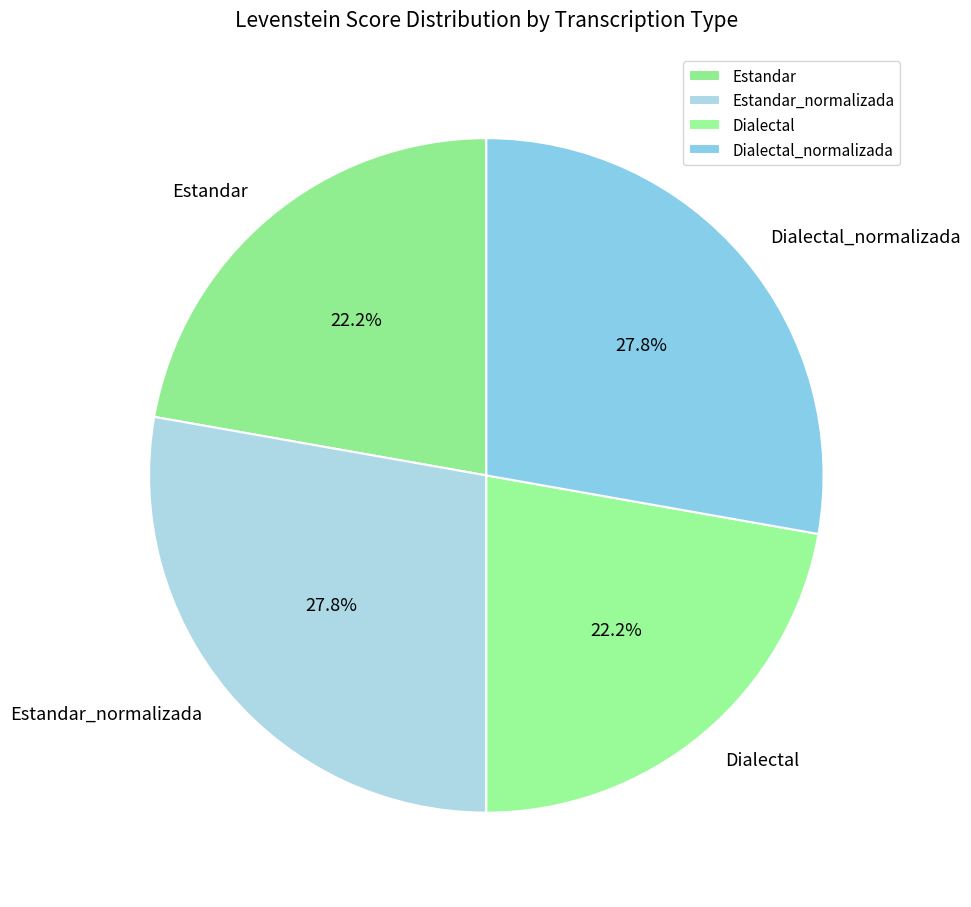

Is there any slice that represents more than half of the pie?

No